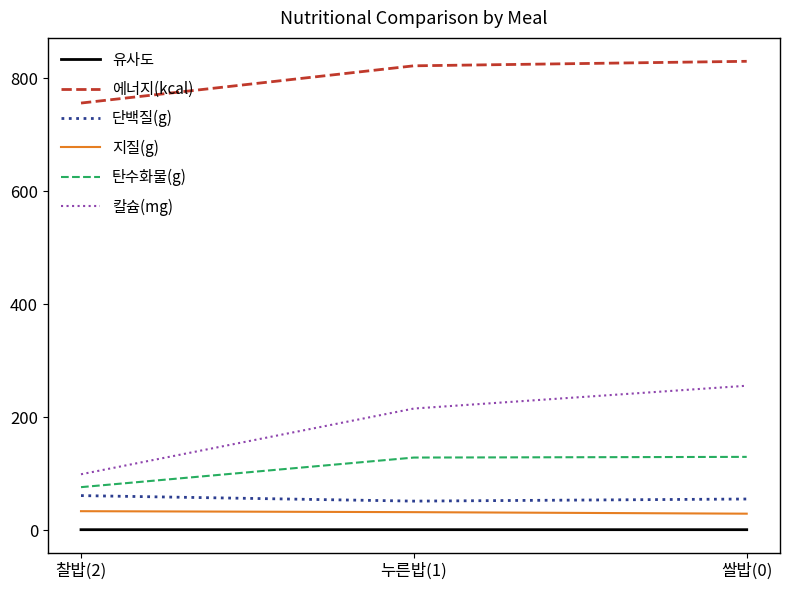

At how many categories does at least one series exceed 376?

3